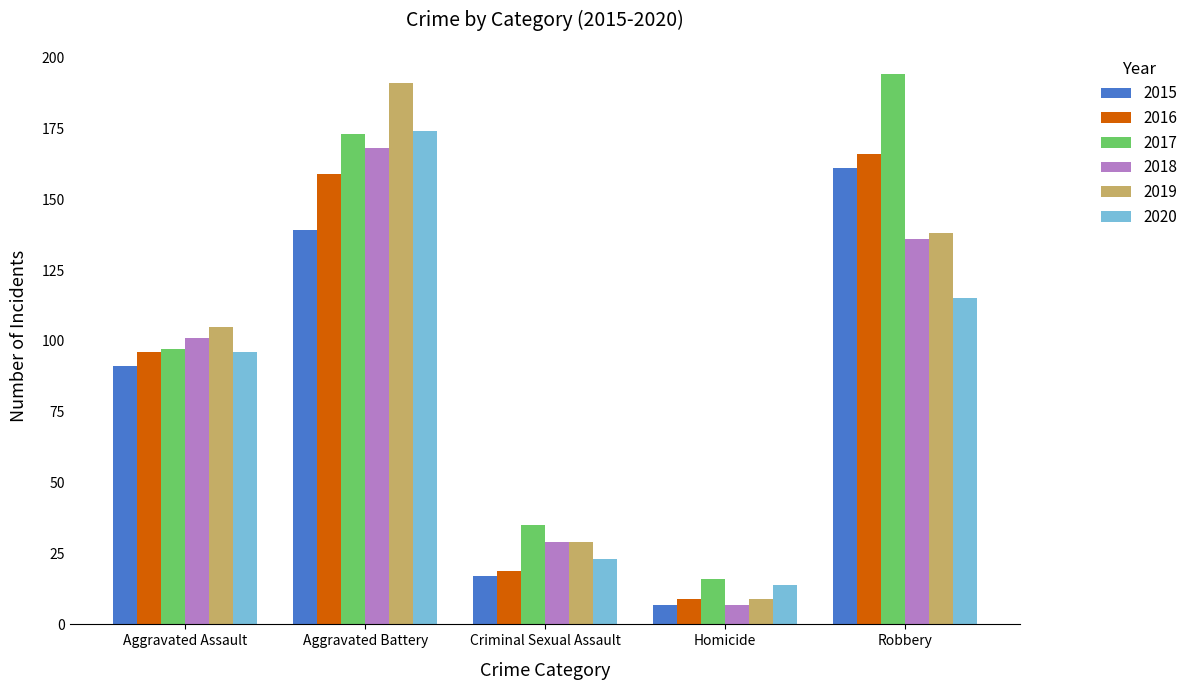

Are the bars grouped side by side (vs. stacked)?

Yes